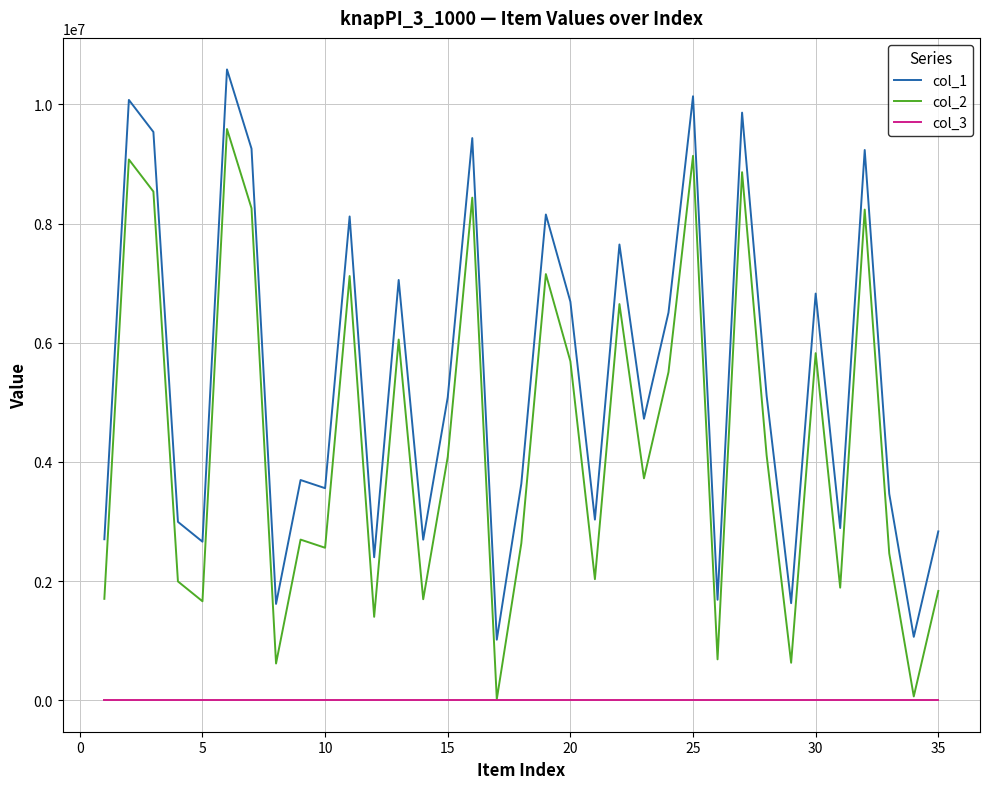

List the series in order of their peak value, lowest first.

col_3, col_2, col_1